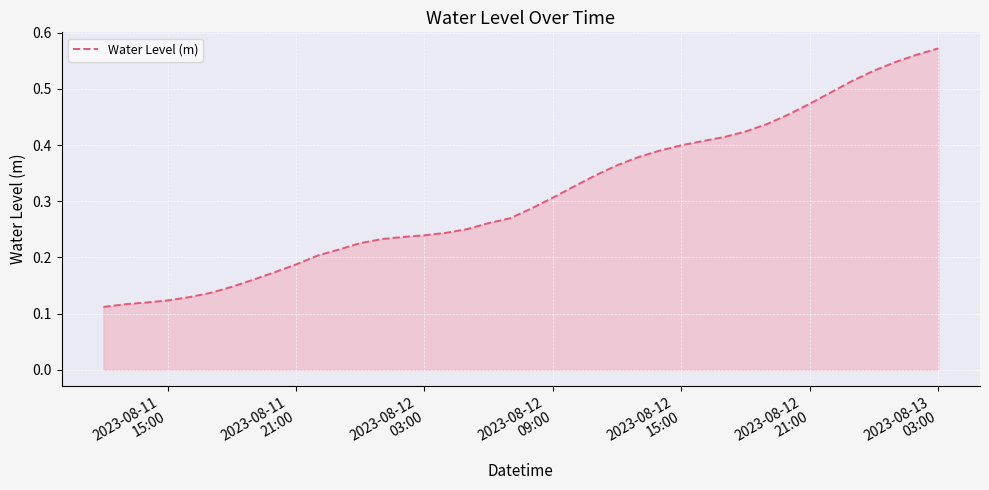

How many lines are shown in the chart?

1